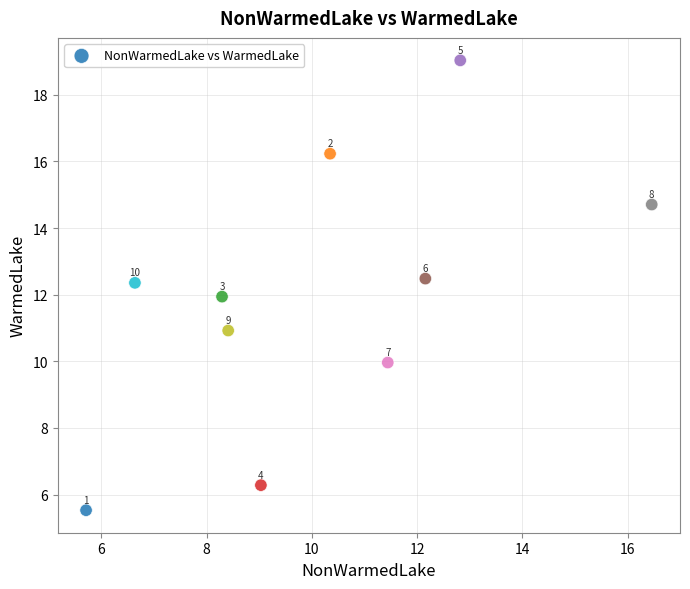

What Y value in the scatter plot is closest to 12?

11.9